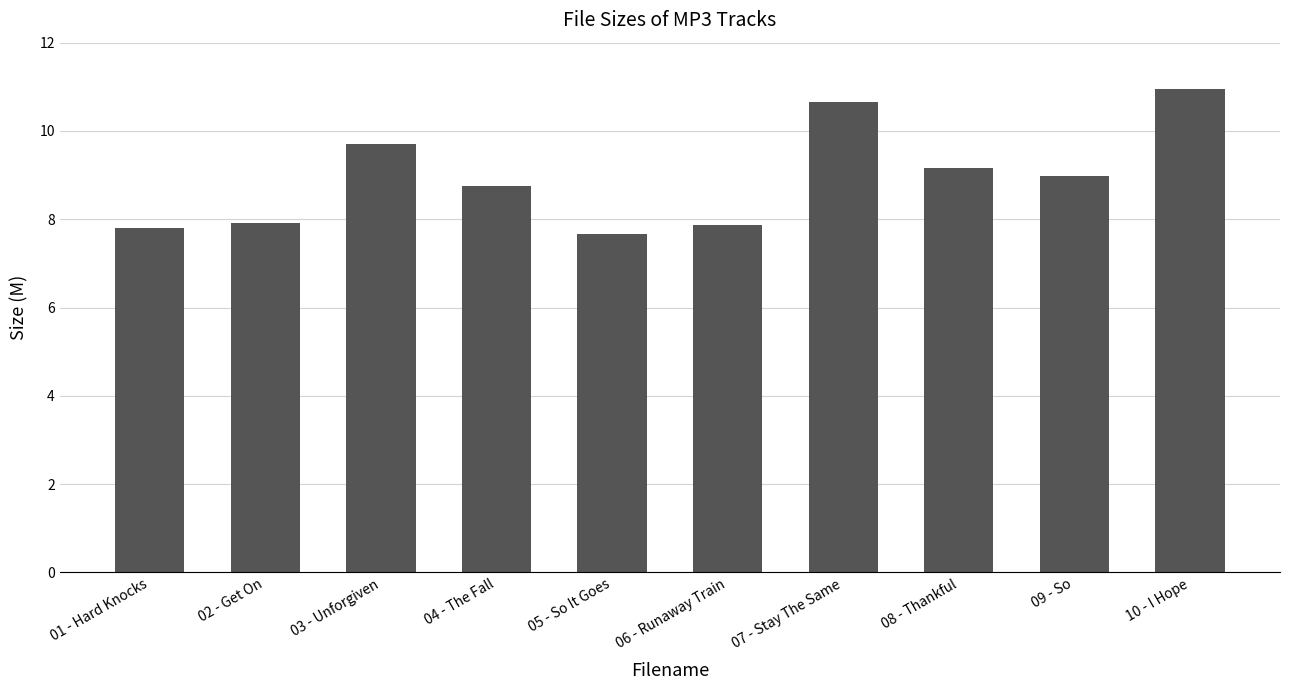

Between 07 - Stay The Same and 04 - The Fall, which is larger?

07 - Stay The Same